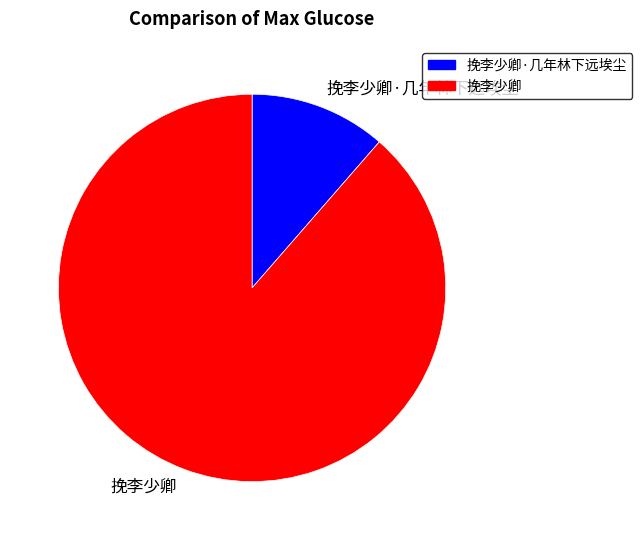

Is 挽李少卿·几年林下远埃尘 the majority of the pie?

No